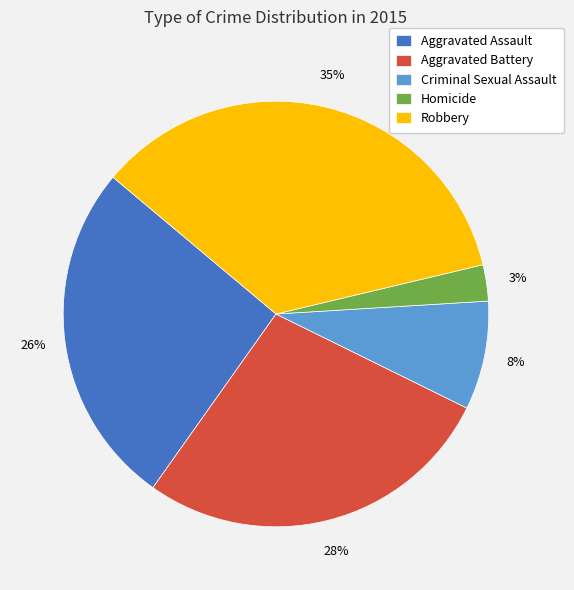

Is it true that Aggravated Assault is 26% of the pie?

True